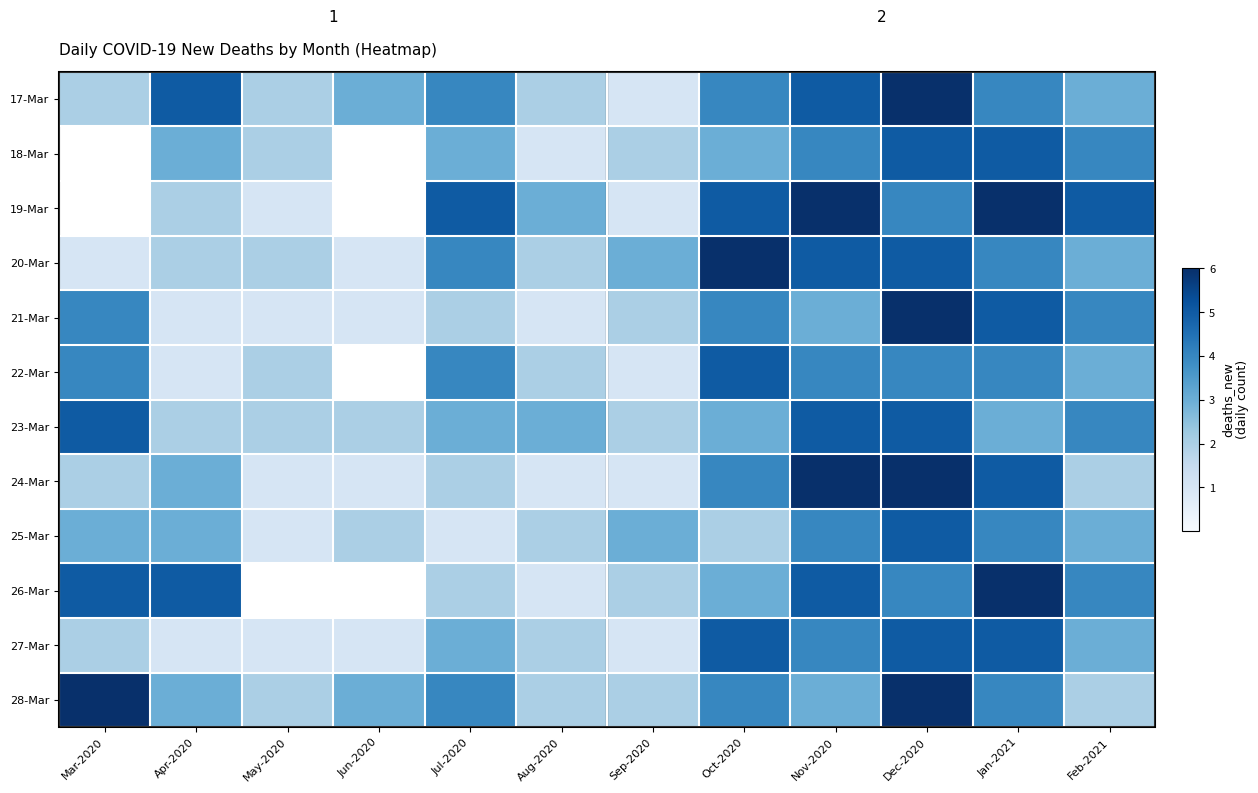

How many data points in 27-Mar are above 3?

4